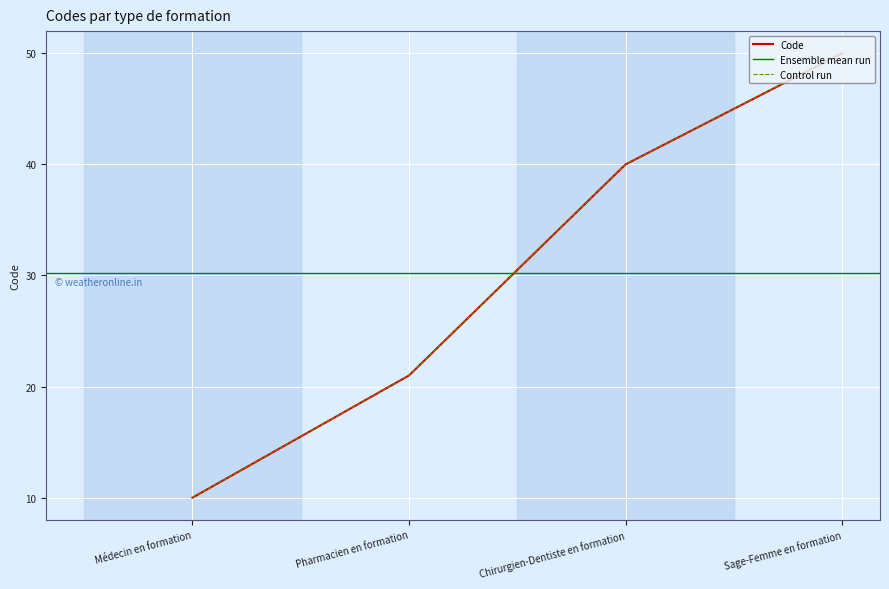

What is the approximate value at Médecin en formation, to the nearest 5?

10